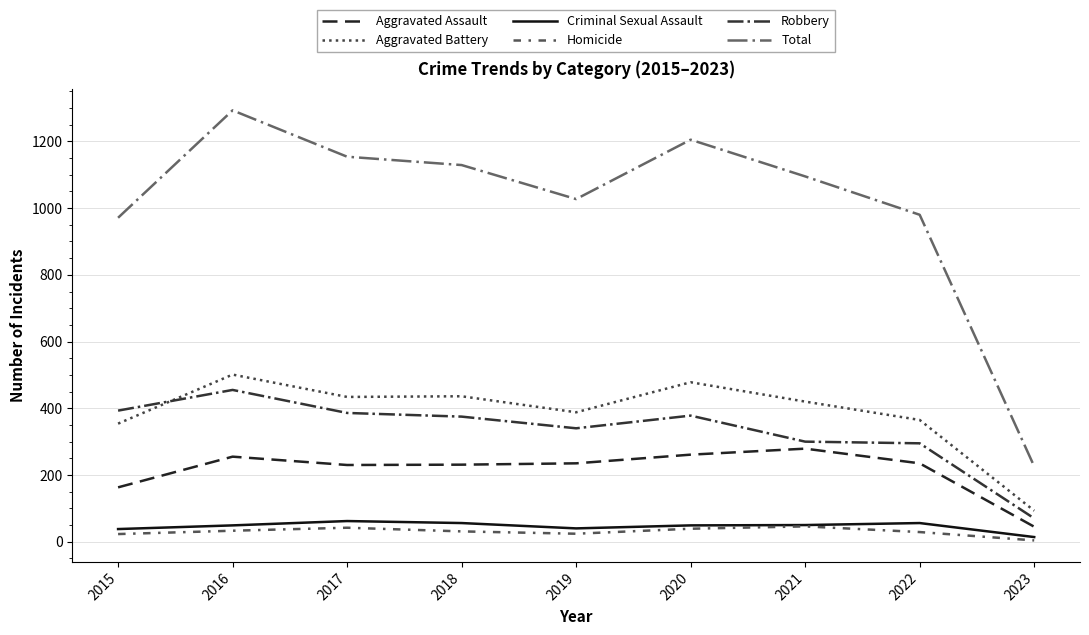

What is the sum of all Aggravated Battery values?

3469